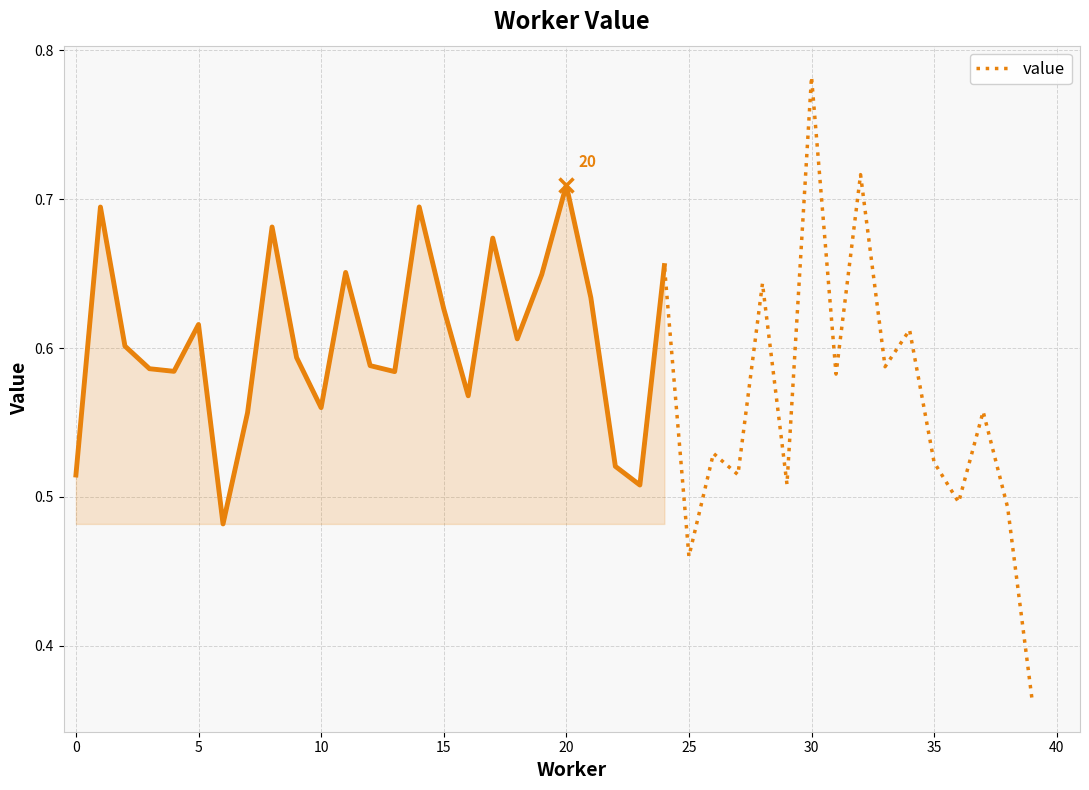

How many lines are shown in the chart?

1